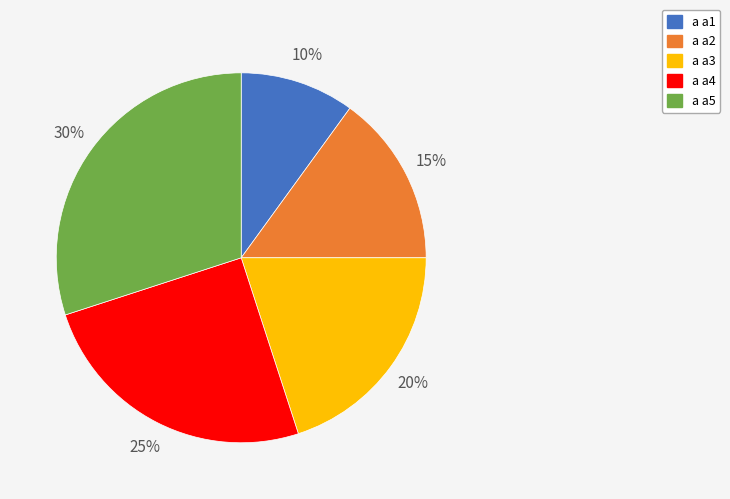

True or false: a a2 accounts for 6% of the total.

False